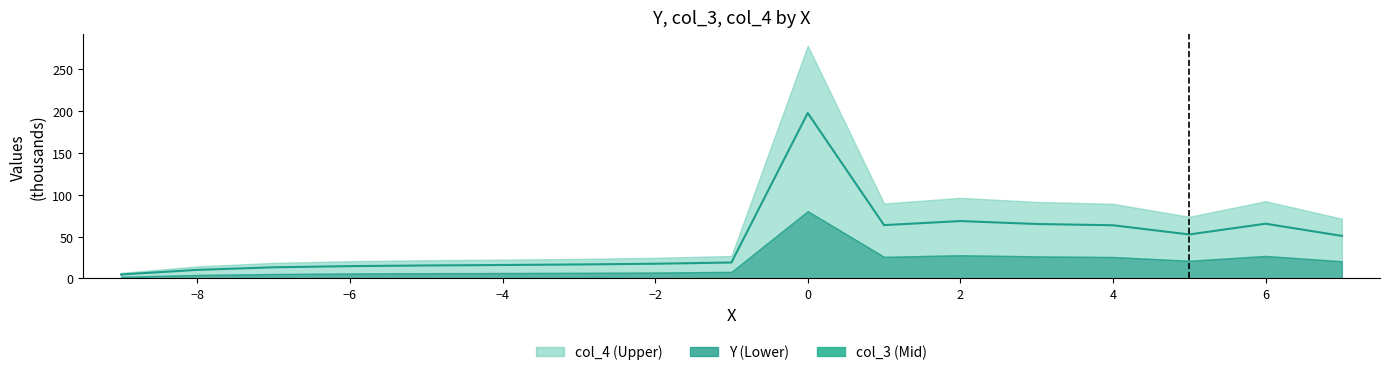

What is the label of the 11th bar from the right?

2